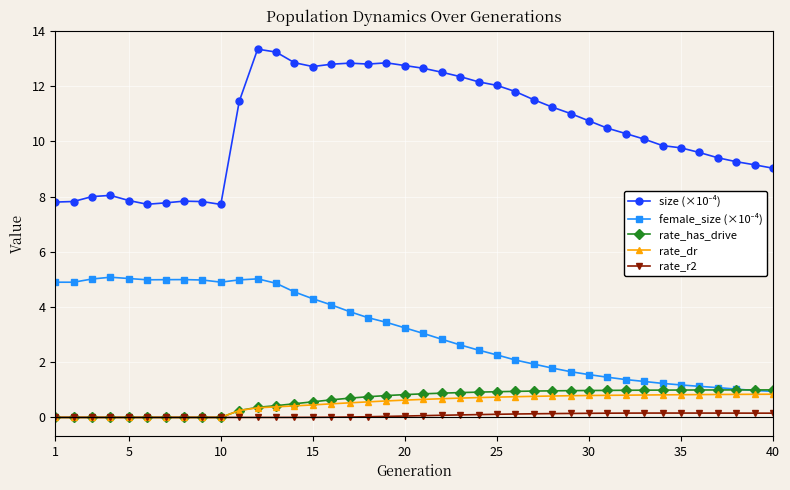

True or false: rate_has_drive and rate_dr cross at least once.

False